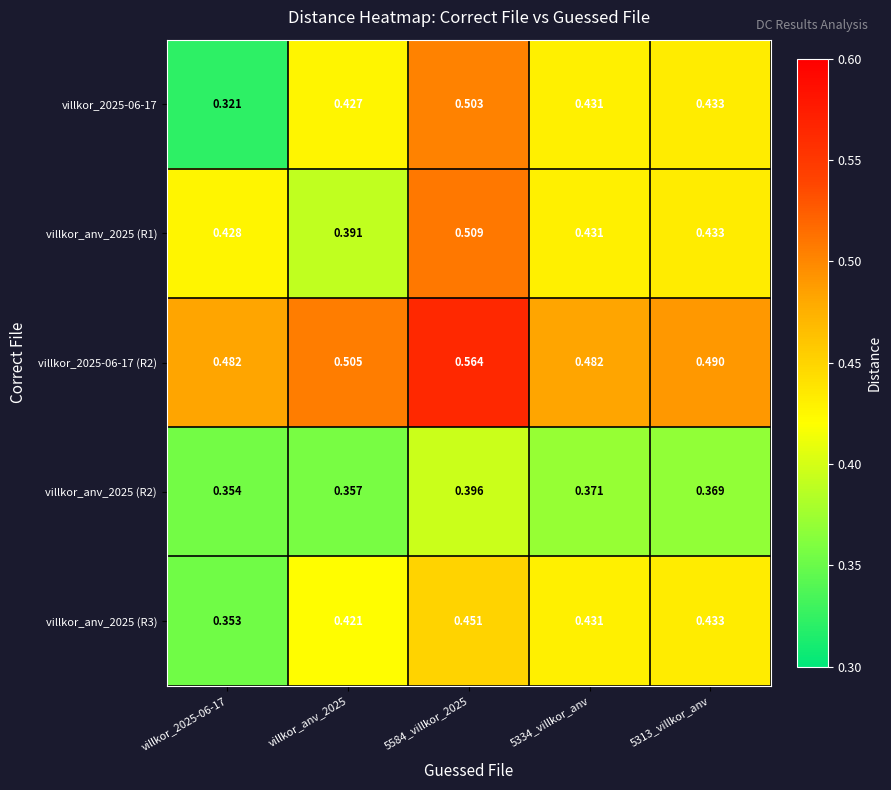

Rank the series by their maximum value, from highest to lowest.

villkor_2025-06-17 (R2), villkor_anv_2025 (R1), villkor_2025-06-17, villkor_anv_2025 (R3), villkor_anv_2025 (R2)